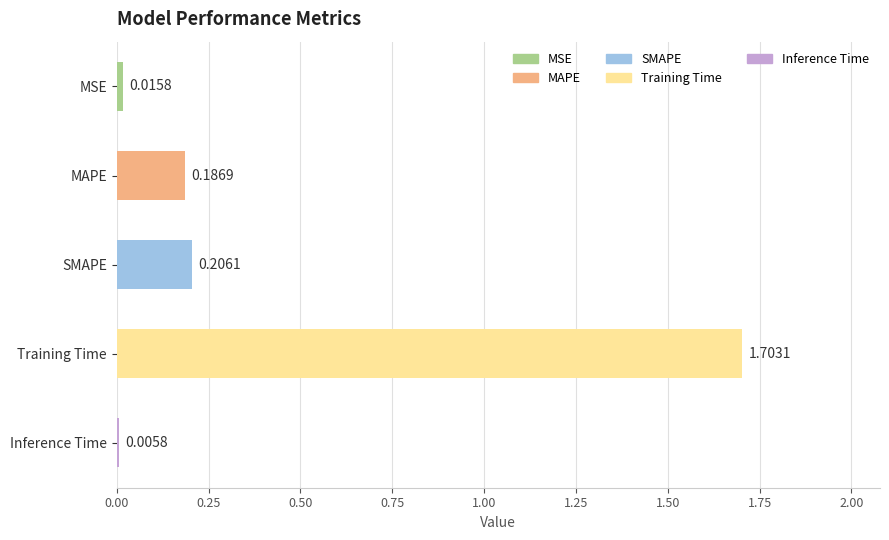

At which category does the chart reach its peak across all series?

Training Time